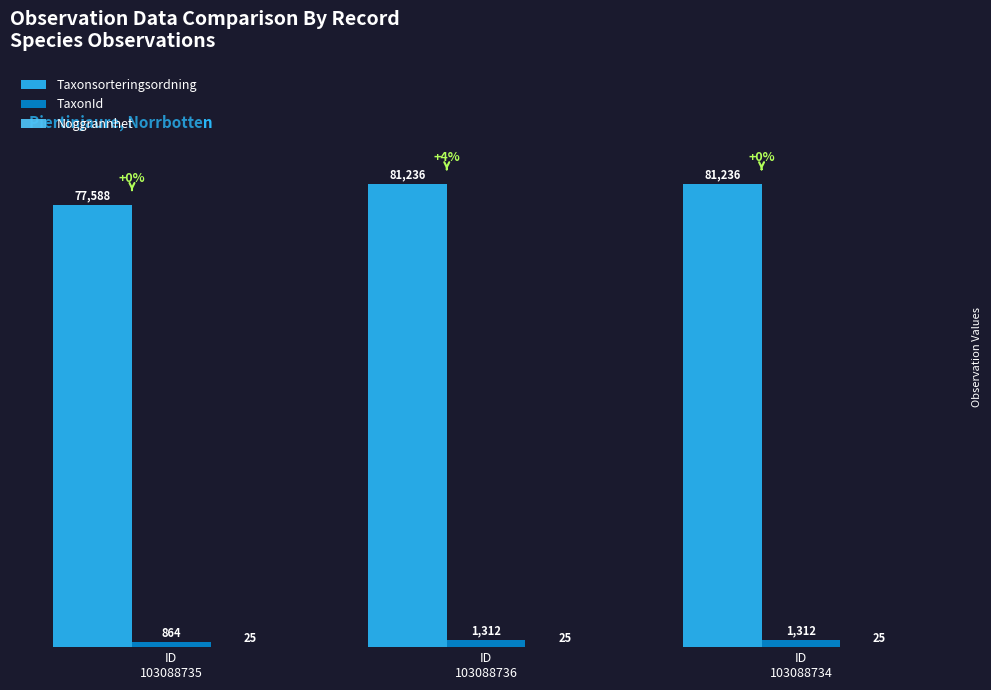

What is the sum of all Taxonsorteringsordning values?

240060